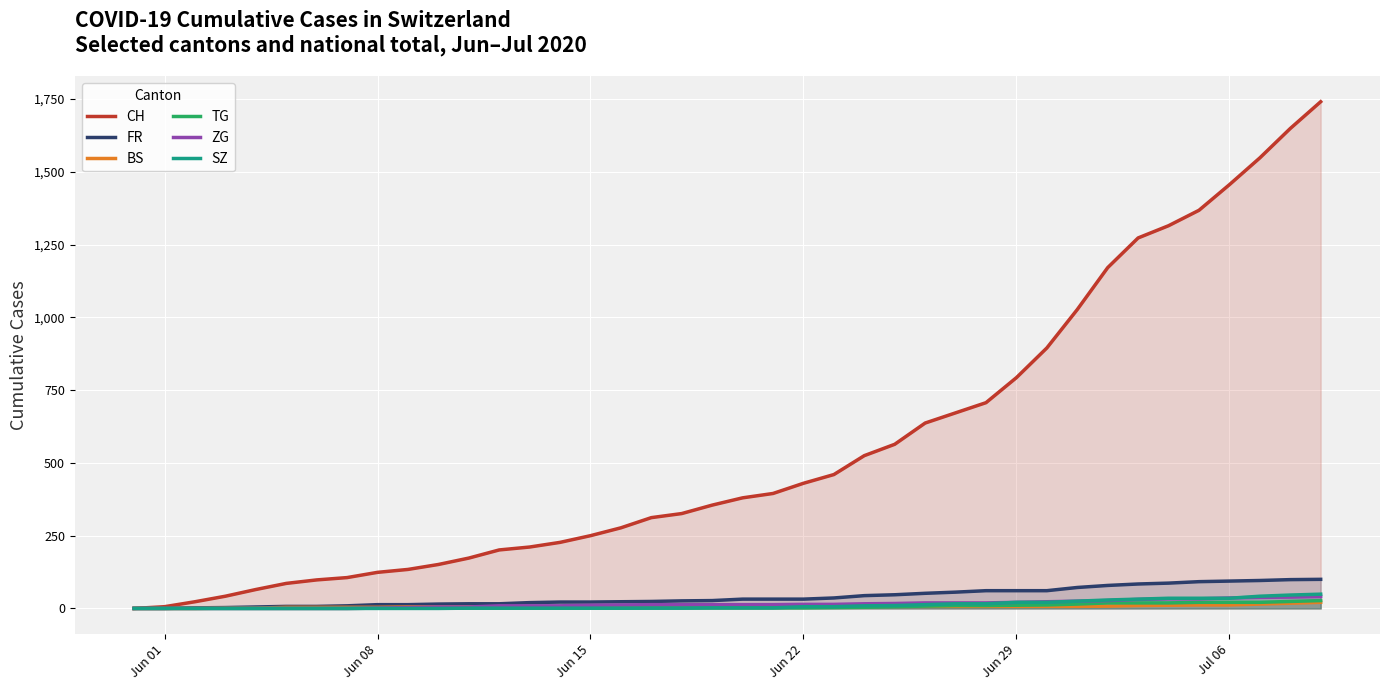

Which series has the widest spread of values?

CH